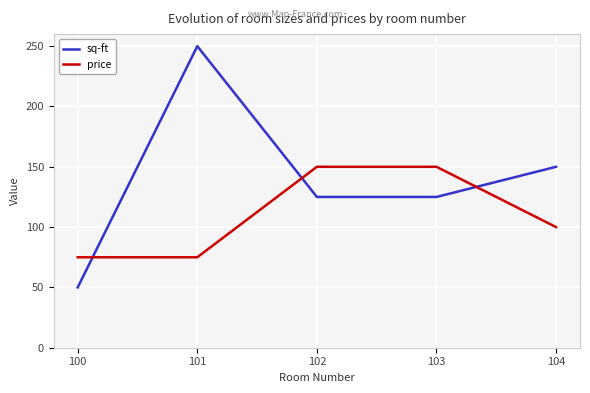

True or false: sq-ft has a value of 50 at 100.

True